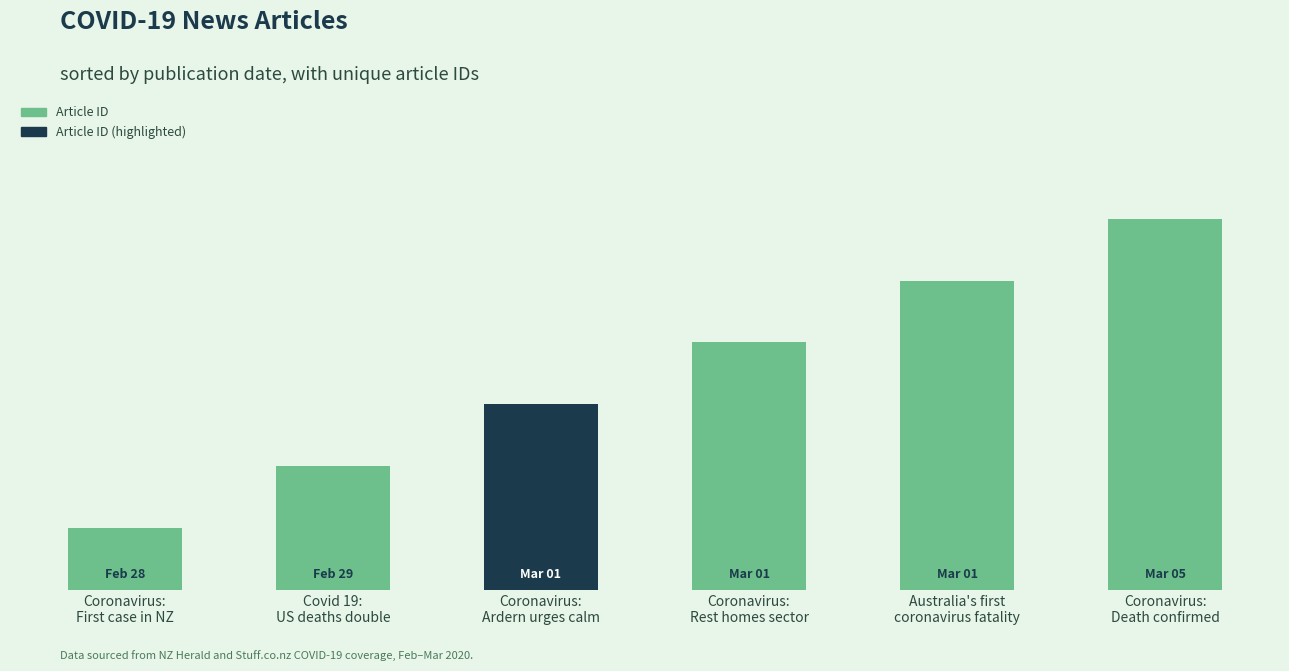

What is the sum of the values at Coronavirus:
Ardern urges calm and Covid 19:
US deaths double?

5